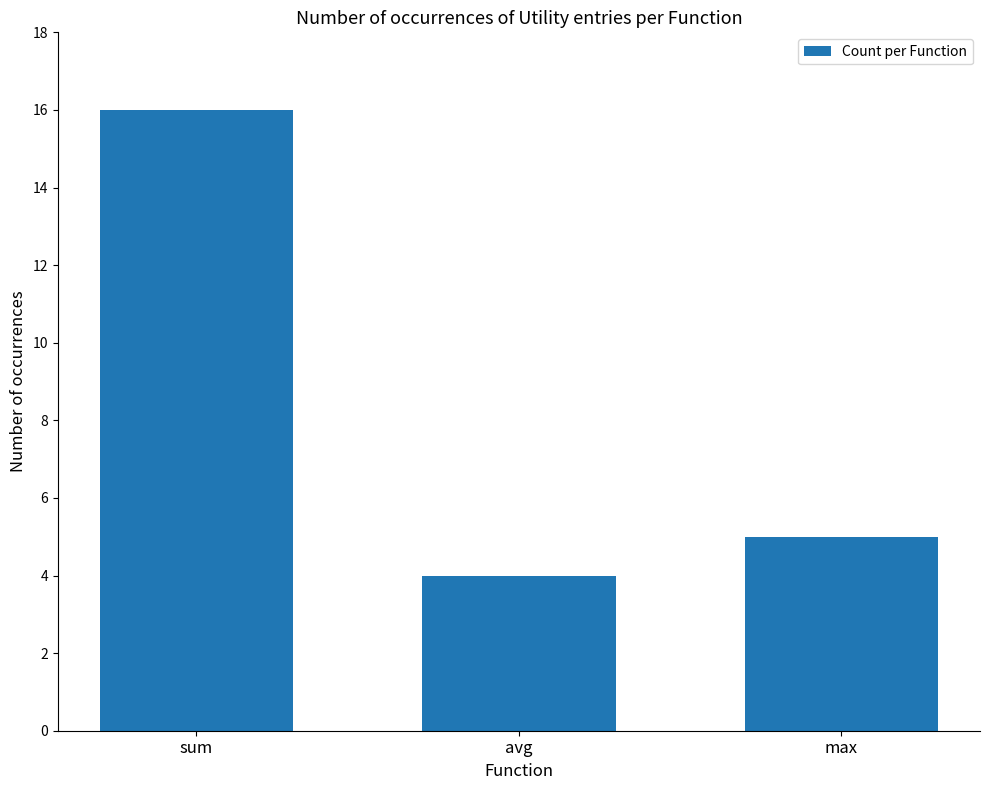

List the labels in order of value, smallest first.

avg, max, sum